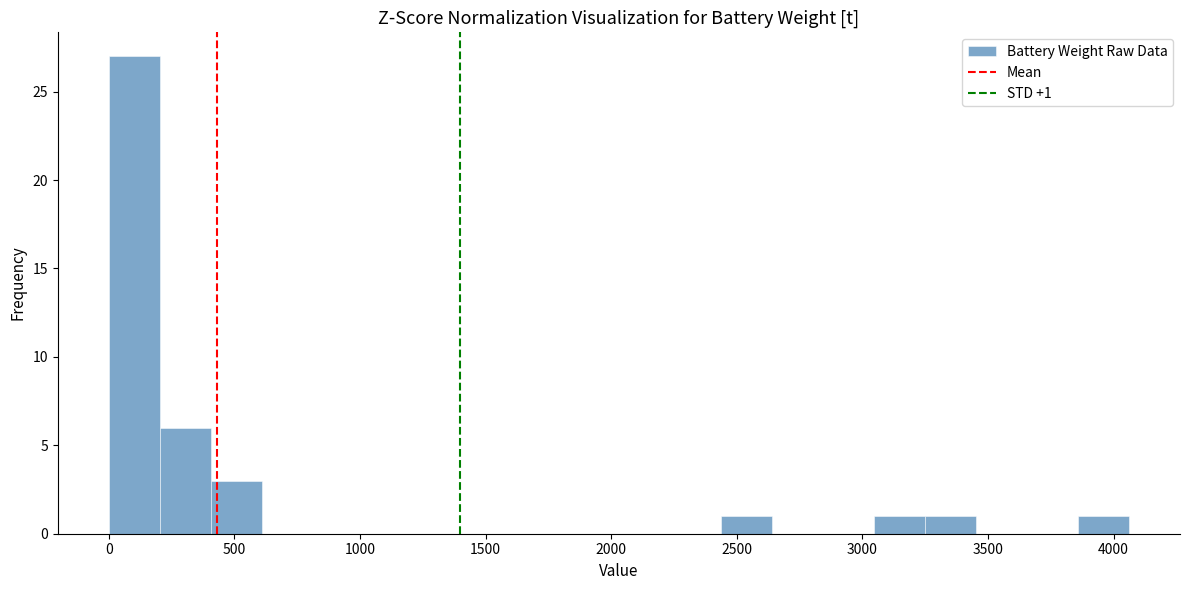

Which range on the x-axis has the tallest bar?

0 to 200